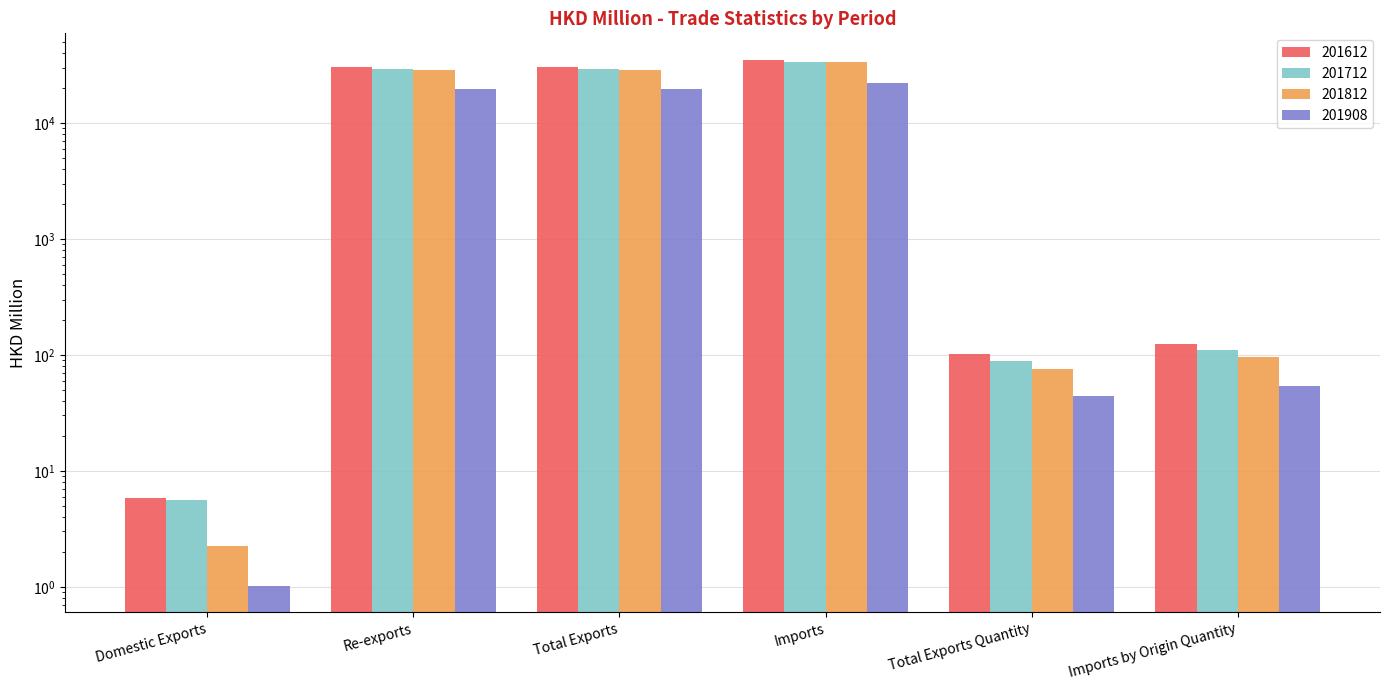

How many values in the 201712 series exceed 28915?

3